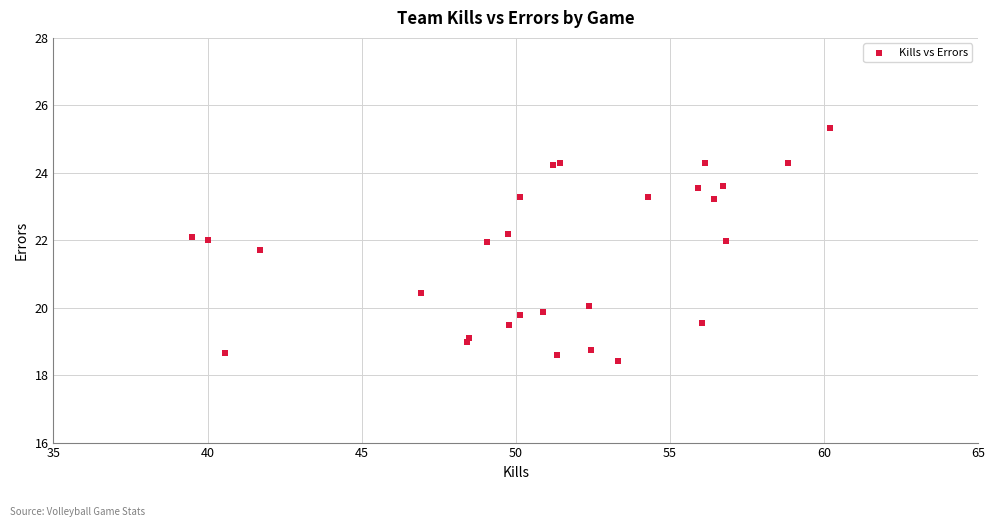

What Y value in the scatter plot is closest to 21?

20.4